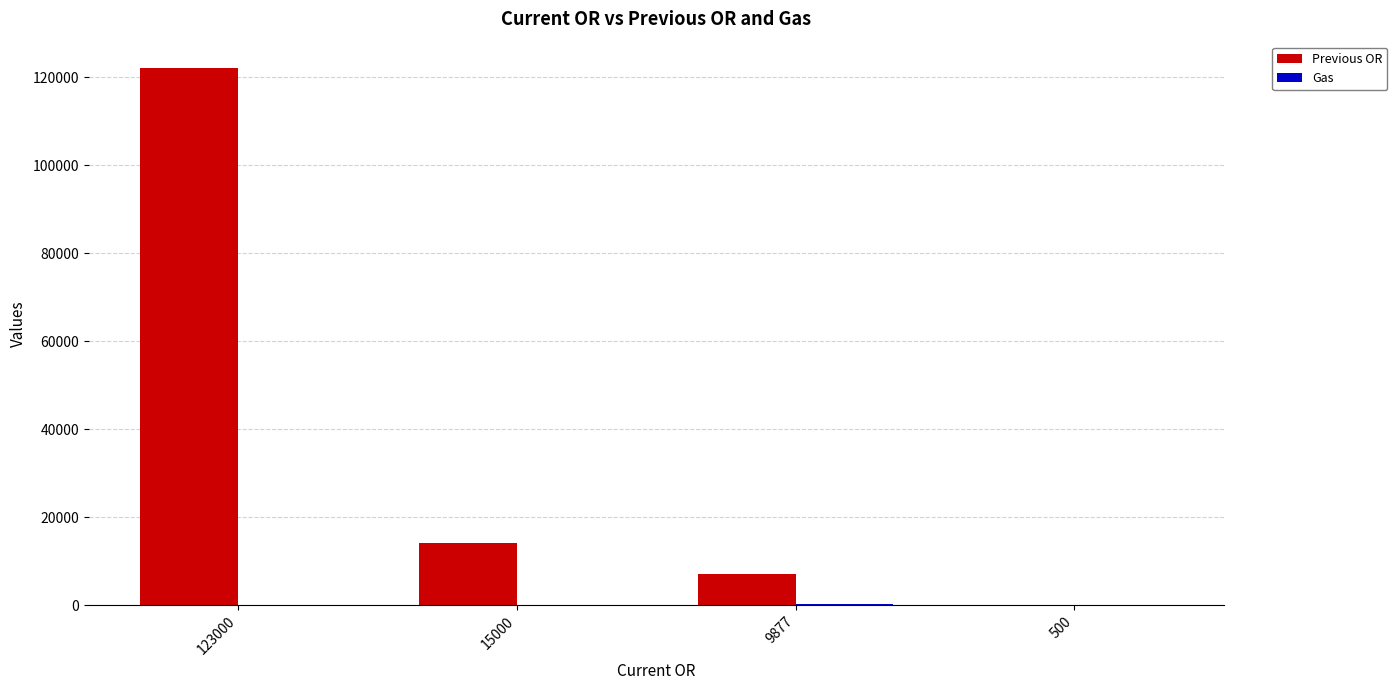

Where is Previous OR nearest to the value 61000?

15000